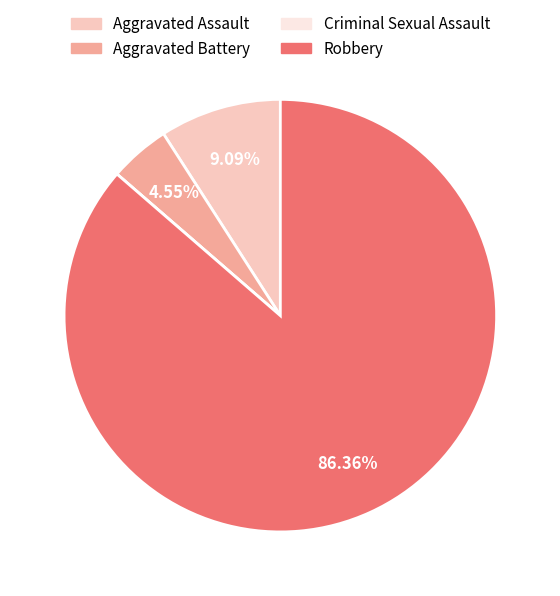

Do Robbery and Aggravated Assault together represent more than half of the pie?

Yes